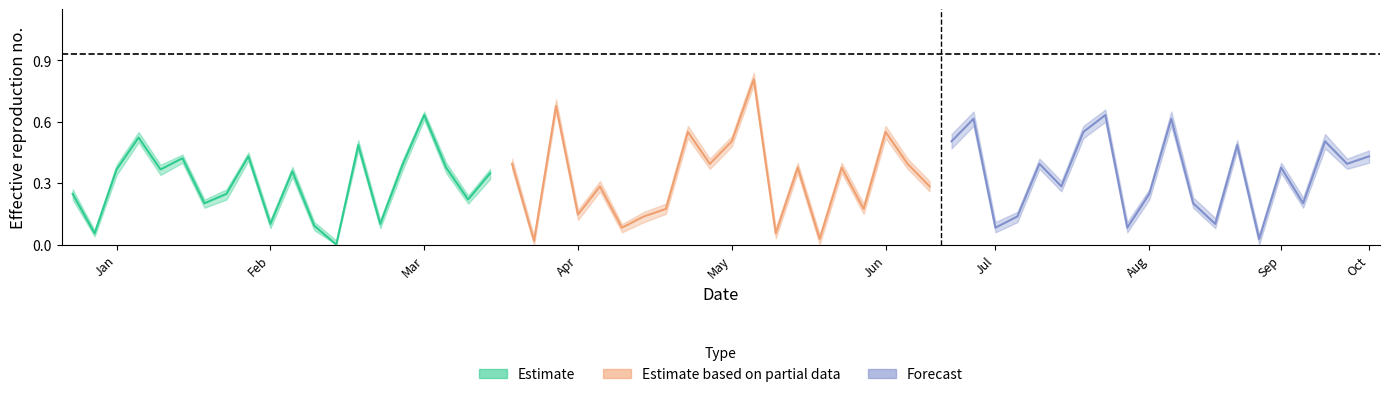

What is the value of the Forecast point at the 11th from the left?

0.6